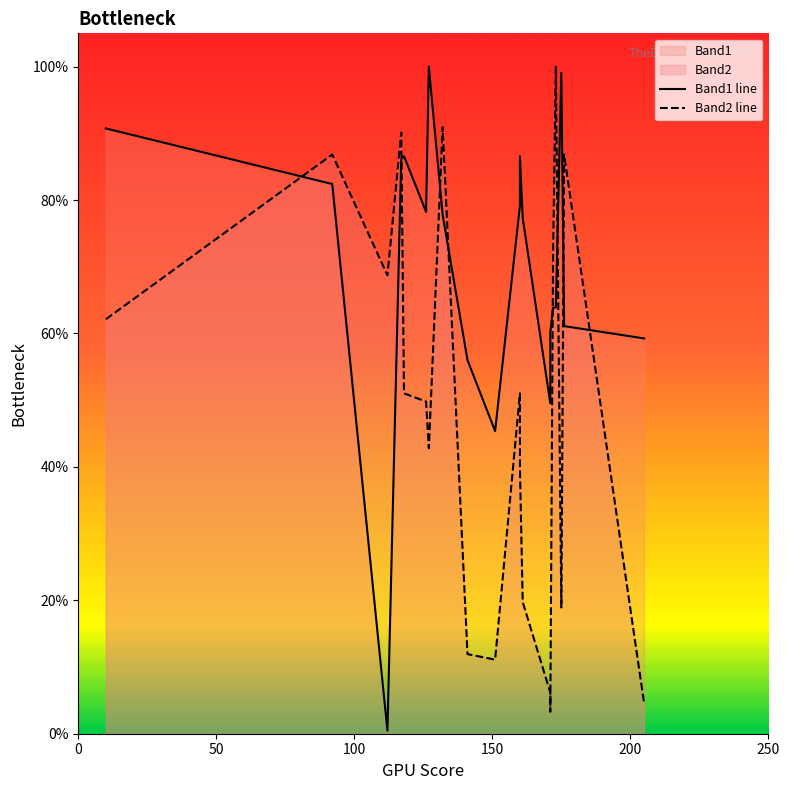

True or false: Band1 line has a value of 89.7 at 15.

False